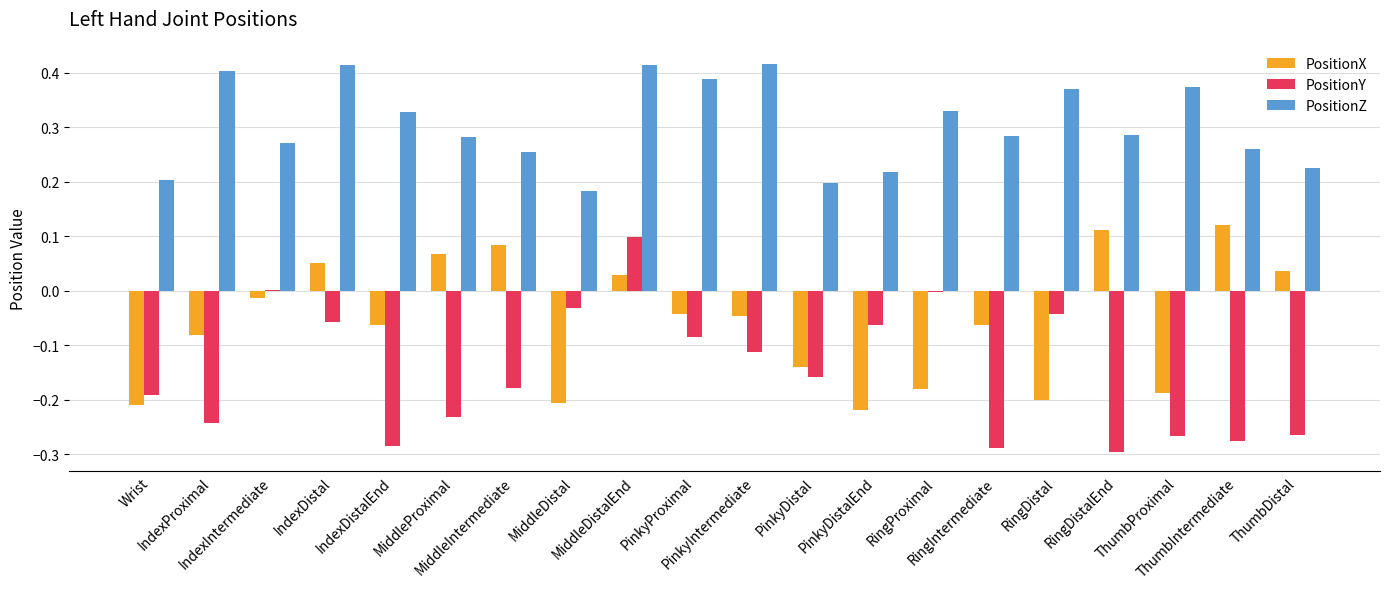

What is the sum of all PositionZ values?

6.1